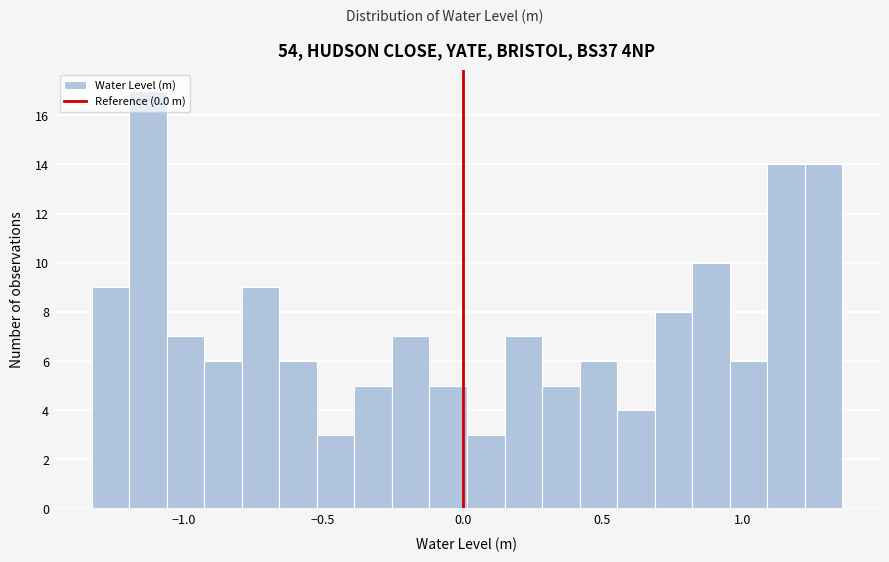

Around what value on the x-axis is the tallest bar? Give the approximate position of its centre, as read against the axis.

-1.15